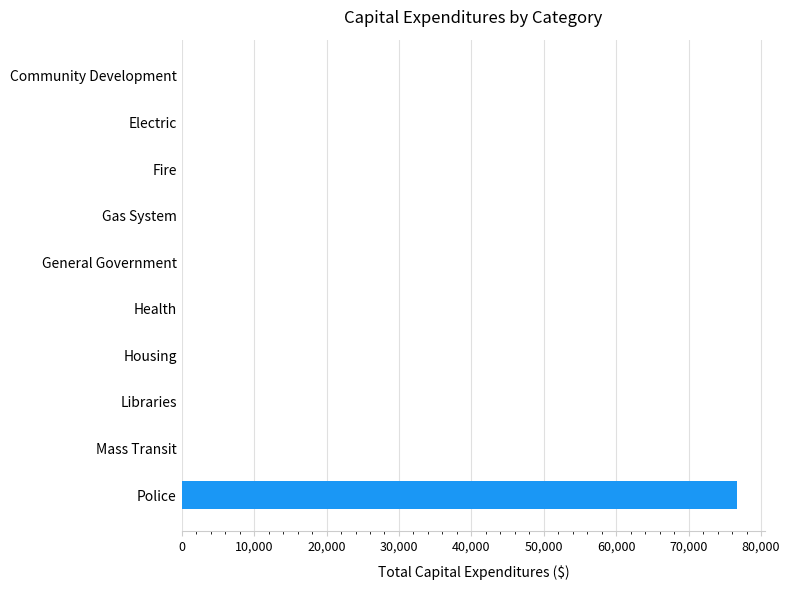

Which has a higher value, Police or General Government?

Police